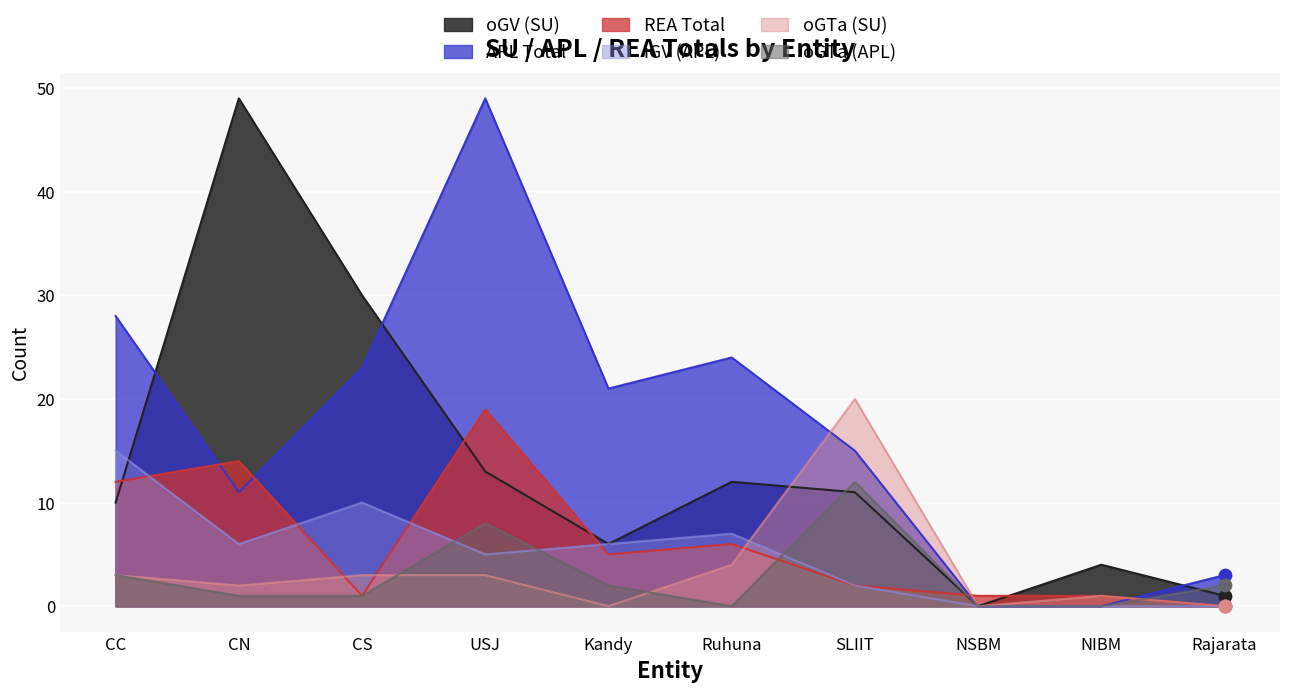

Which series has the largest Y range (max minus min)?

oGV (SU)